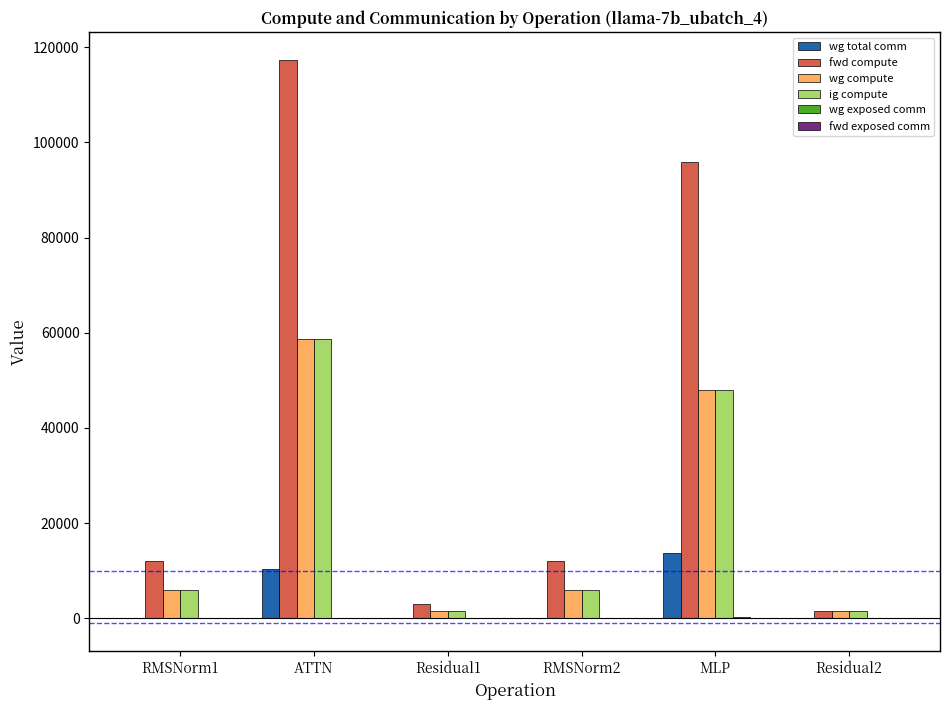

What is the sum of the wg compute values at RMSNorm2 and Residual1?

7543.6